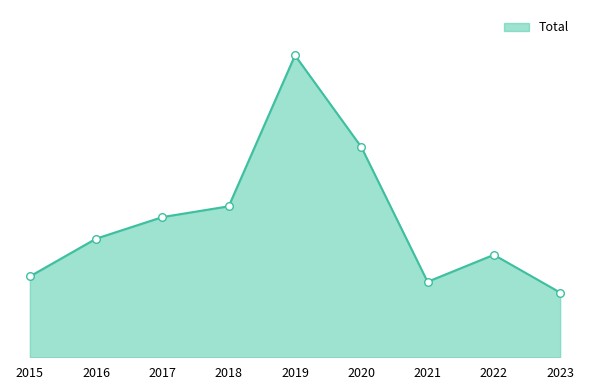

What is the ratio of the value at 2023 to the value at 2022?

0.6